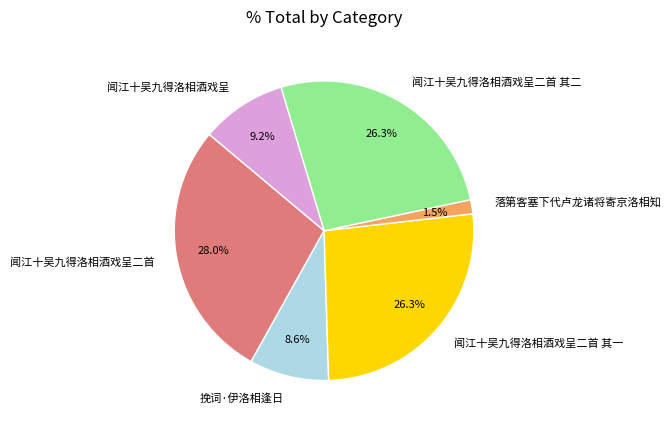

Does 闻江十吴九得洛相酒戏呈二首 其二 account for over 50% of the chart?

No